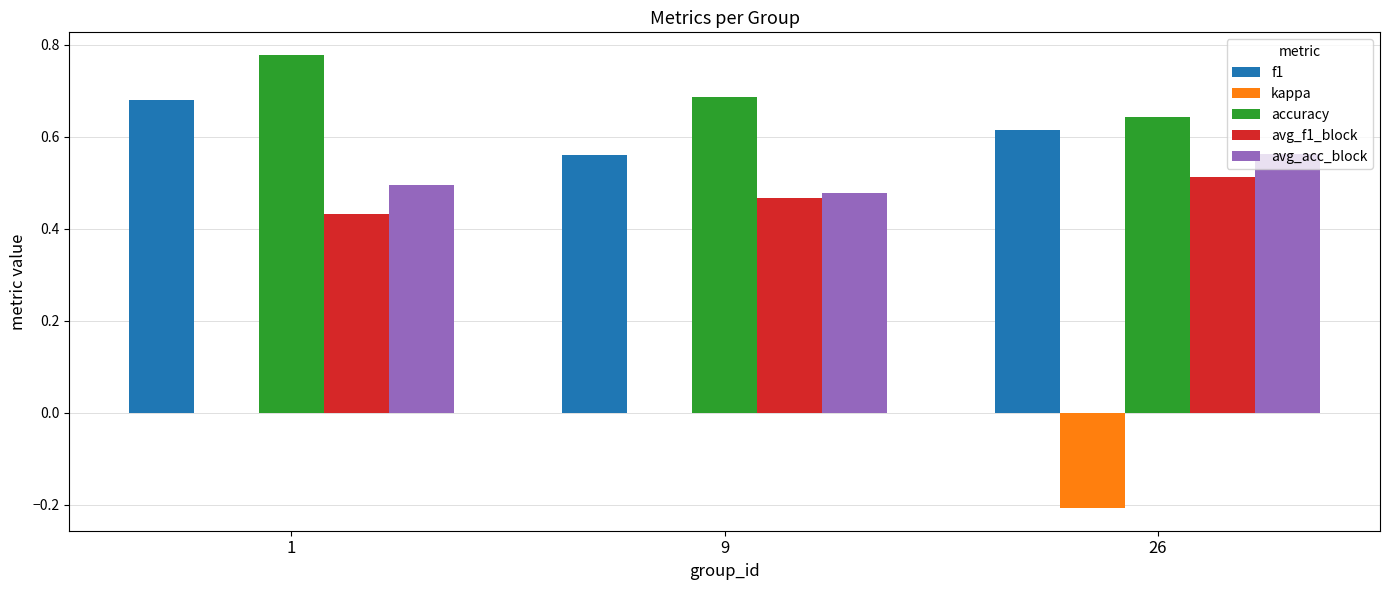

What is the total value across all series at 9?

2.2